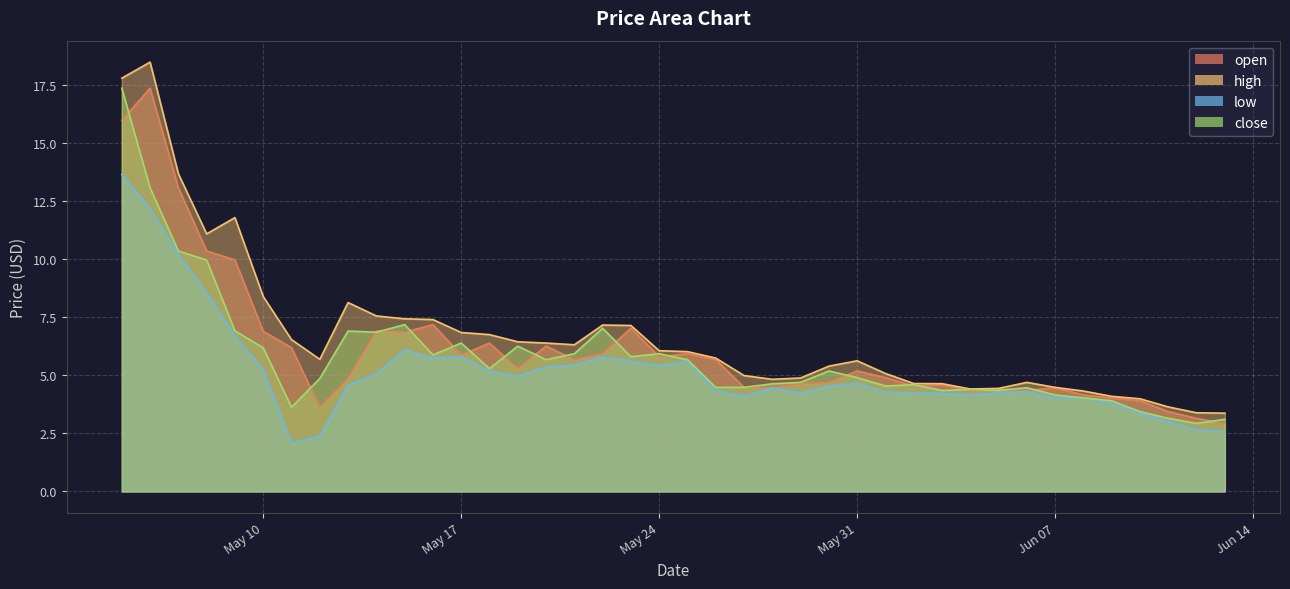

What is the label of the 23rd point from the right?

2022-05-22